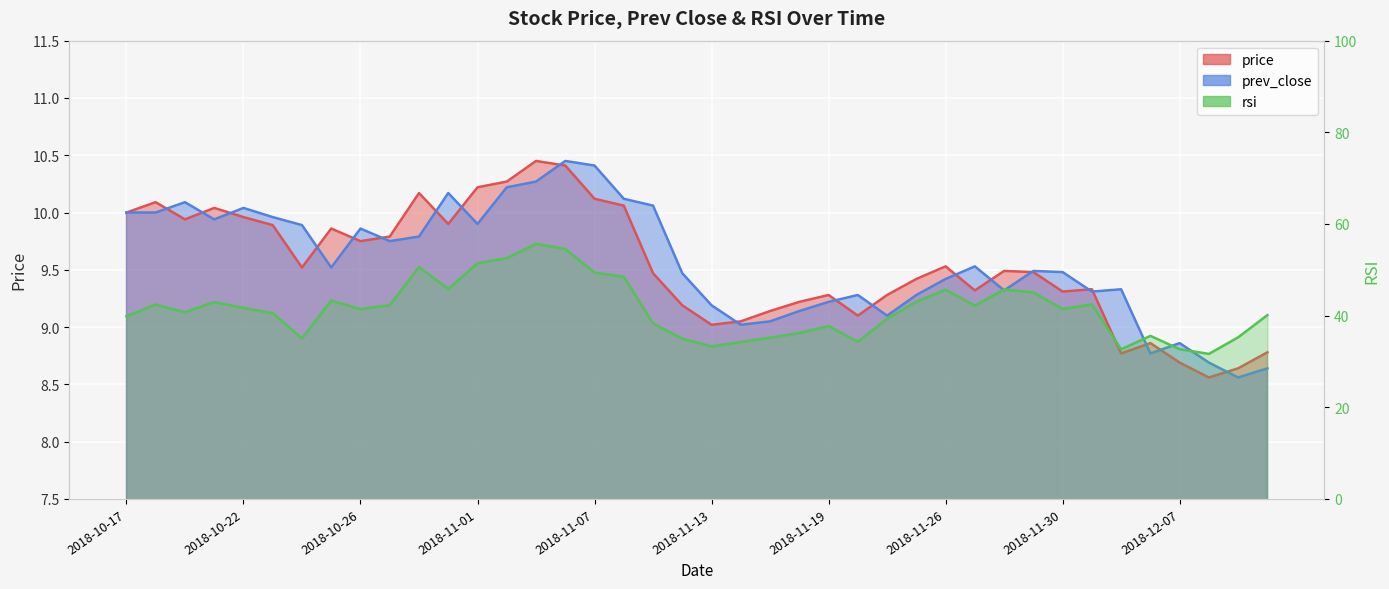

At which label is prev_close closest to 9?

2018-11-14